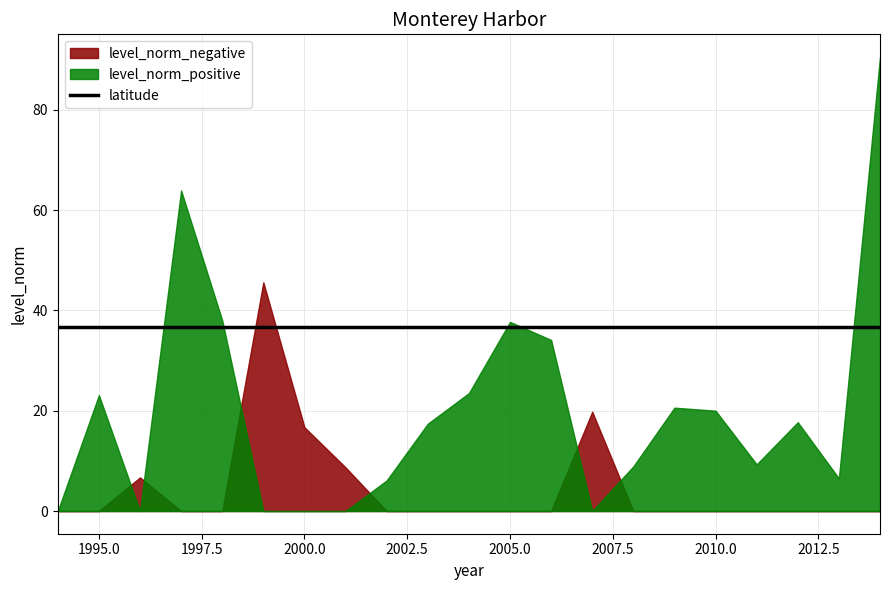

How many interior local peaks does the level_norm_positive series have?

5